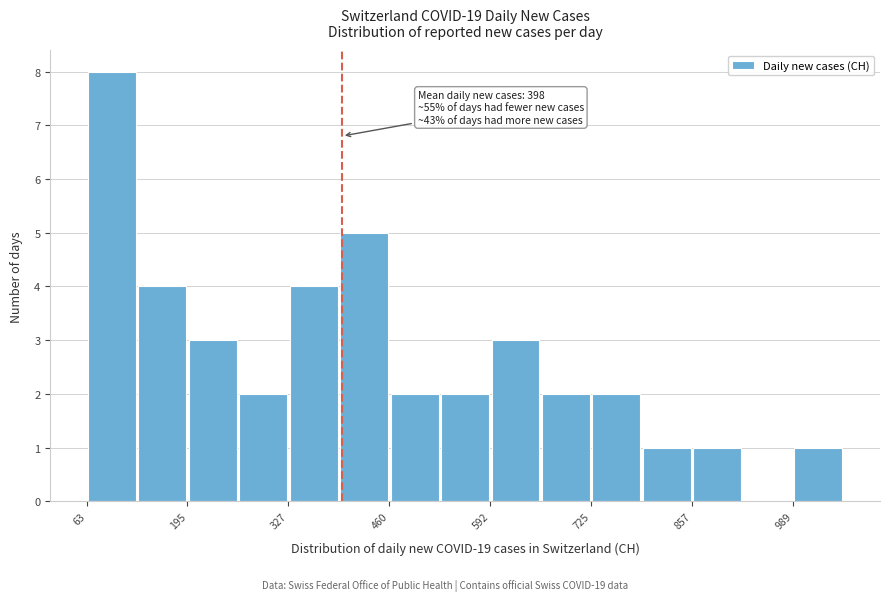

Around what value on the x-axis is the tallest bar? Give the approximate position of its centre, as read against the axis.

100